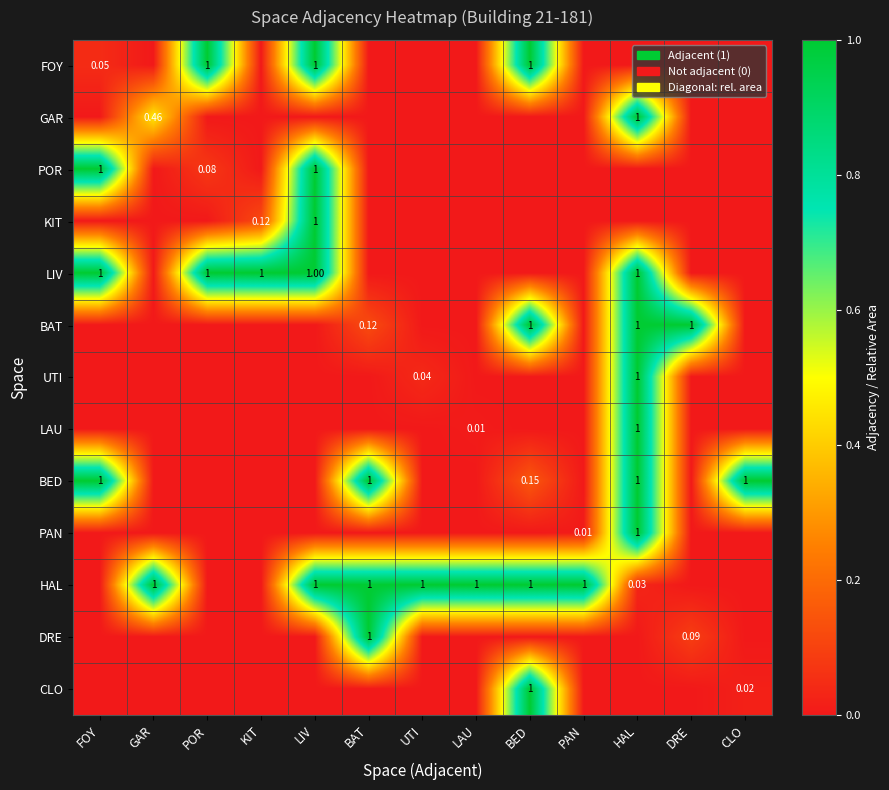

What is the total value across all series at POR?

2.1